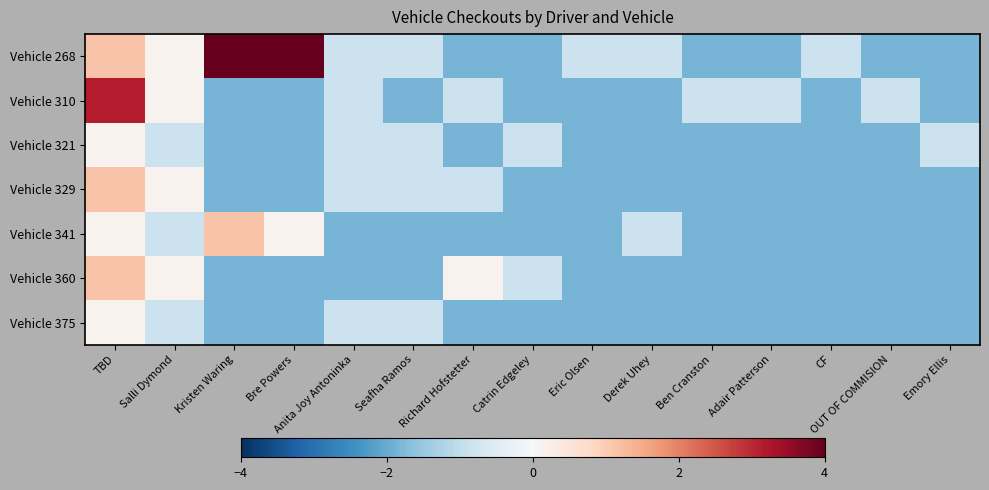

At which category is the sum across all series the highest?

TBD